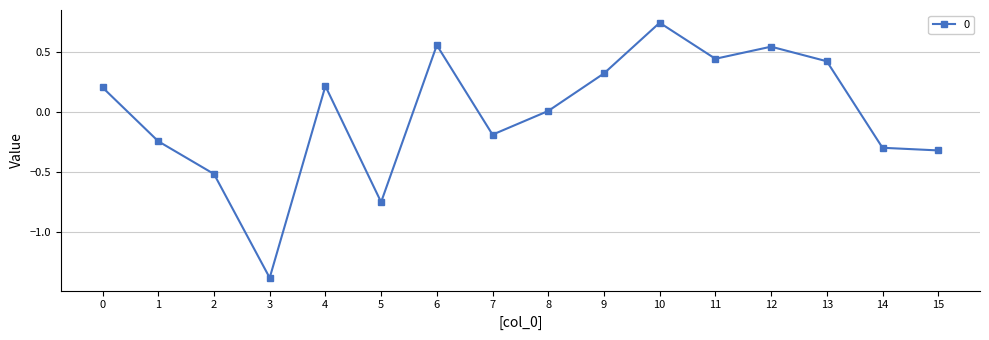

True or false: there are more than 2 points higher than both neighbors.

True